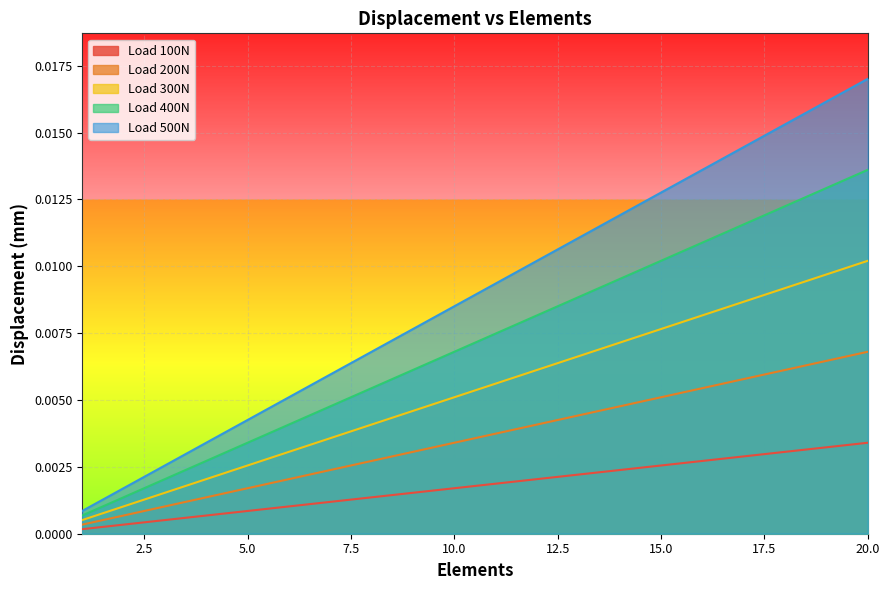

List the series in order of their overall mean, lowest first.

Load 100N, Load 200N, Load 300N, Load 400N, Load 500N